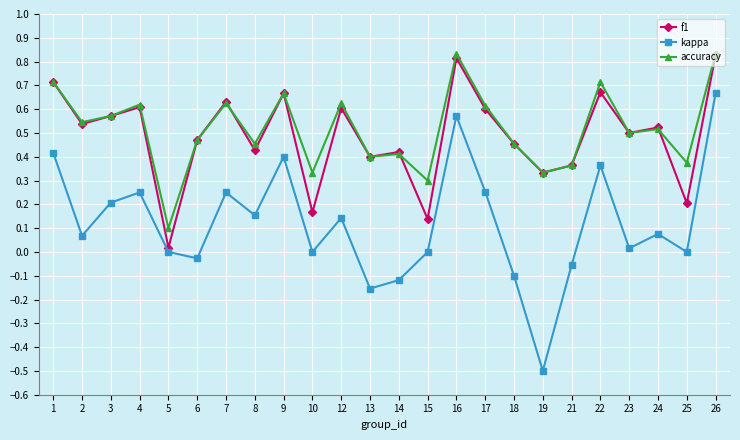

Which series has the largest range (max minus min)?

kappa